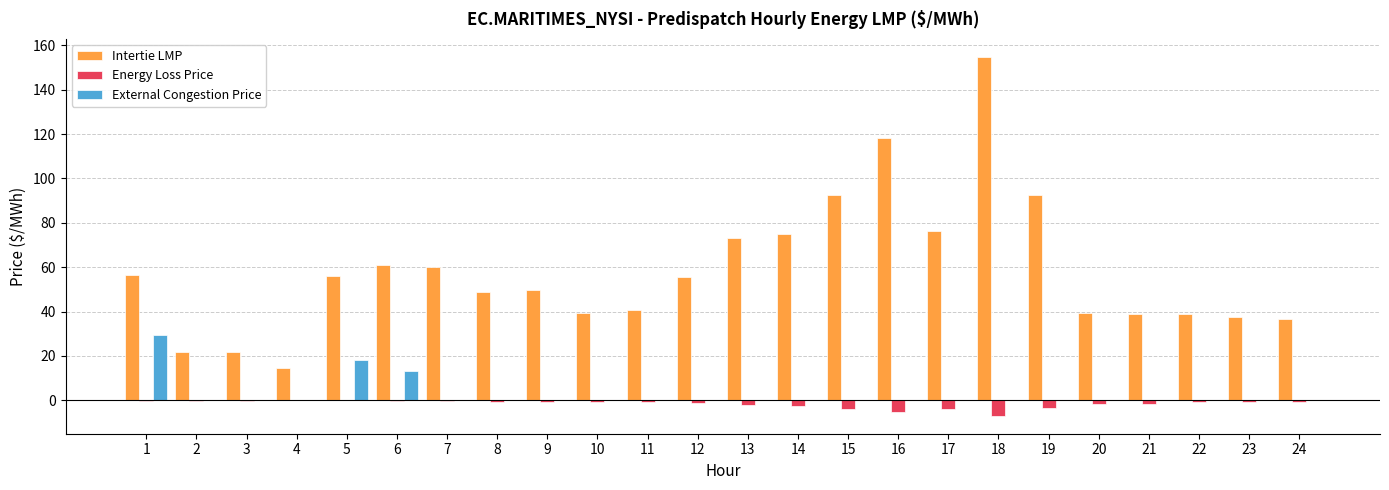

Is it true that Intertie LMP equals 123.2 at 17?

False